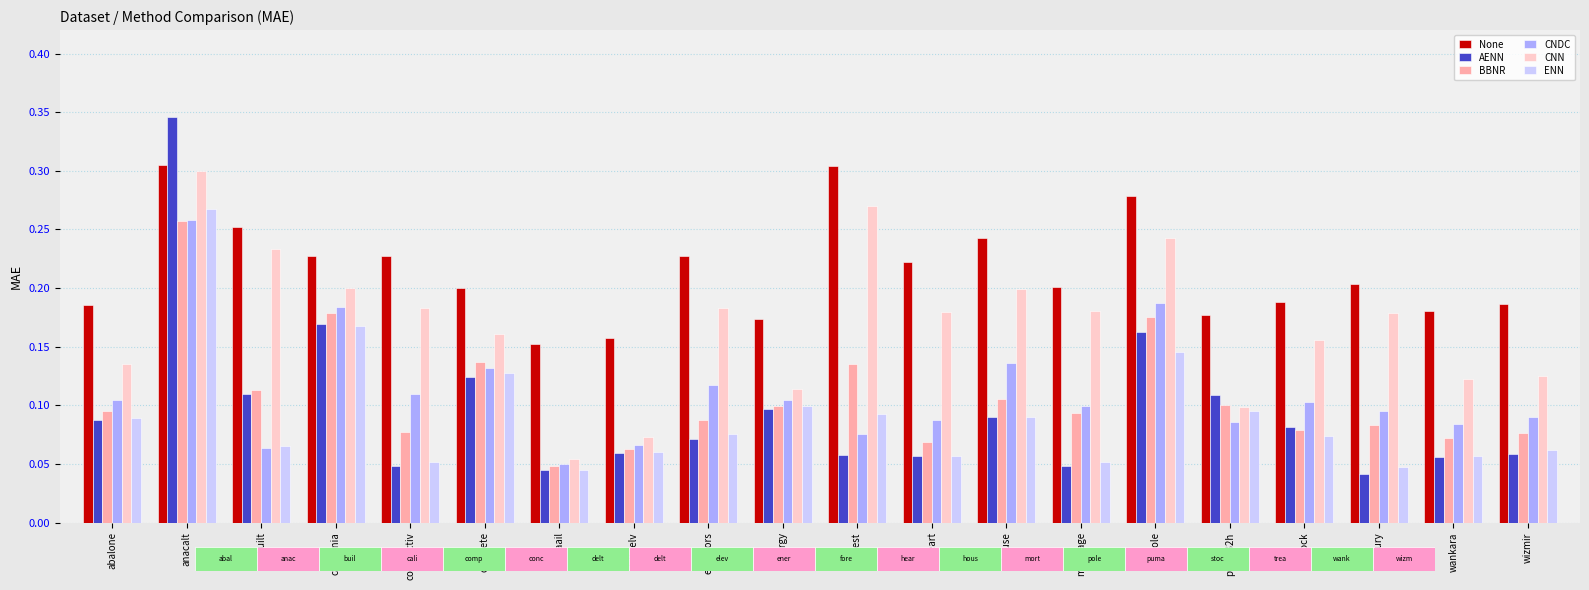

What is the value of the ENN bar at the 15th from the left?

0.1